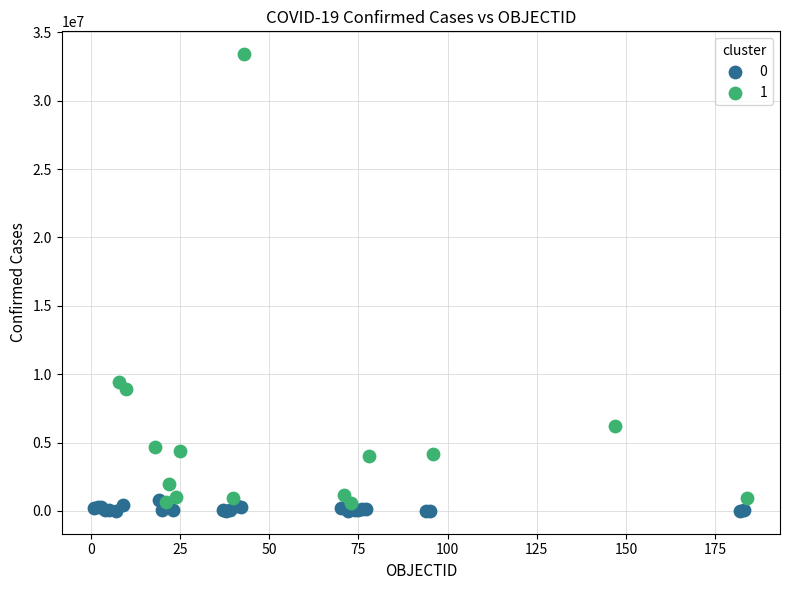

What are all the series names shown in the legend?

0, 1